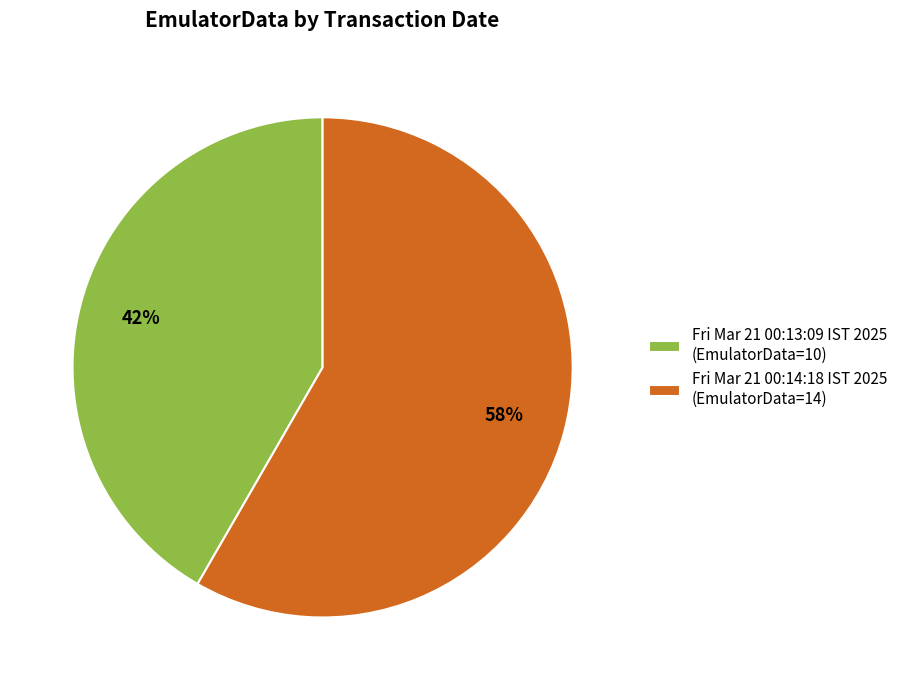

Which slice represents more than half of the pie?

Fri Mar 21 00:14:18 IST 2025